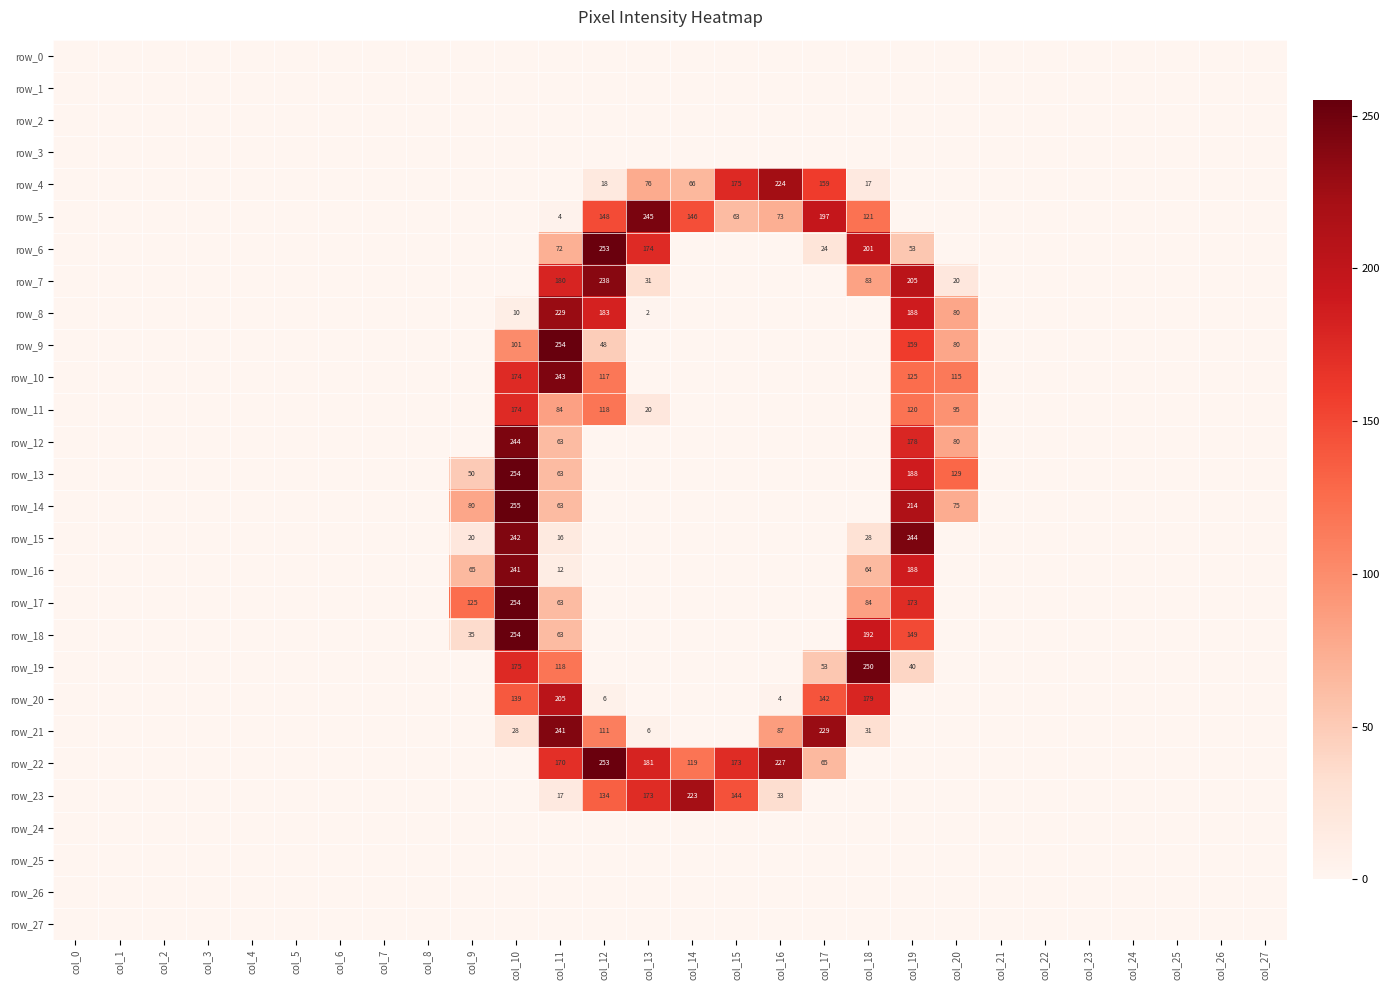

Which series changed the most between col_7 and col_20?

row_13